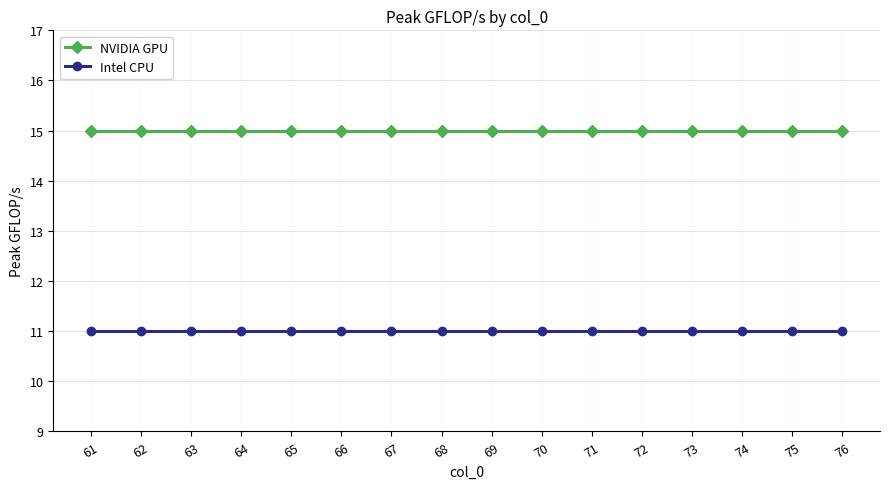

What is the smallest value displayed?

11